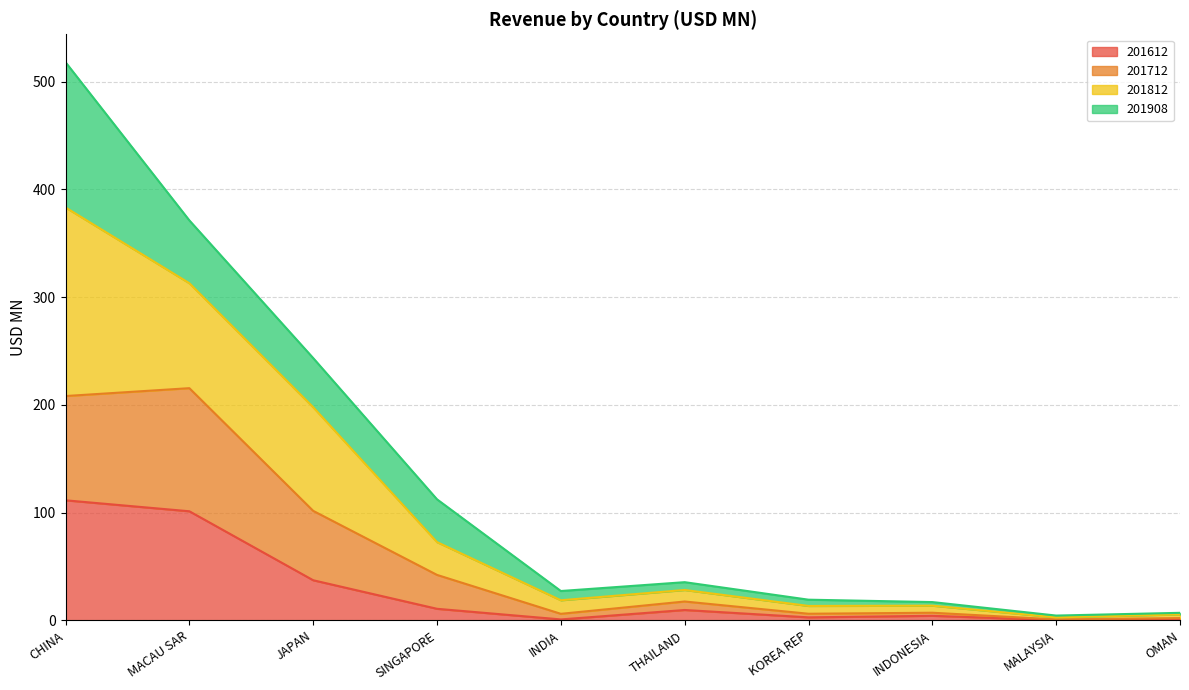

At which label does 201712 first exceed 17?

CHINA